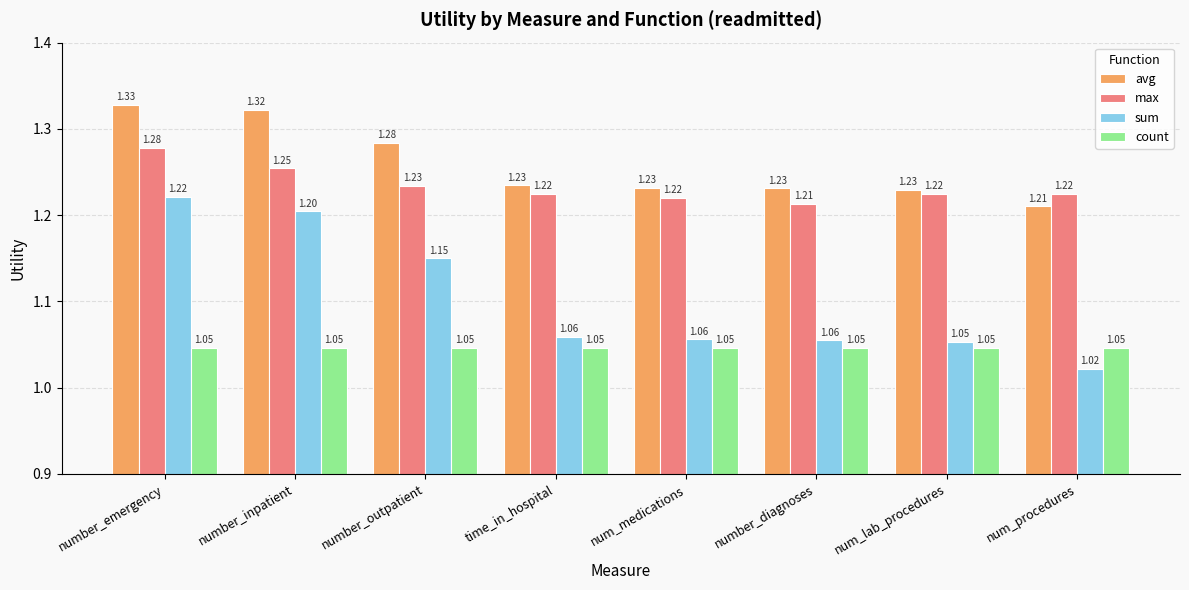

At which label is avg closest to 1?

num_procedures